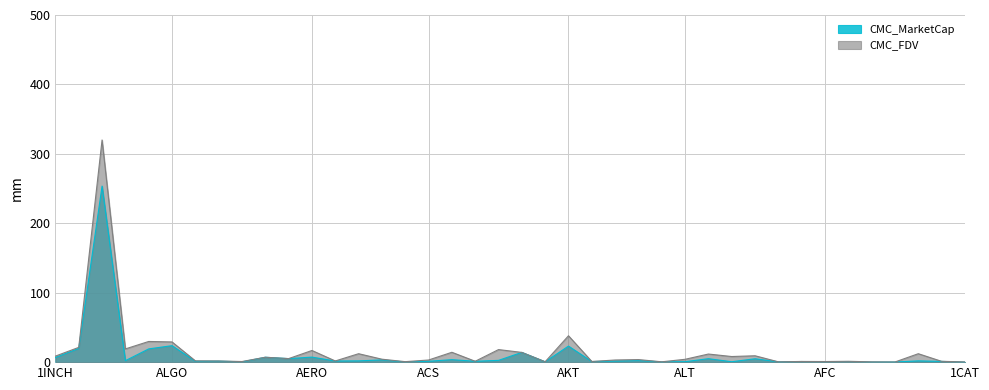

Which label corresponds to the largest value in the chart?

ADA